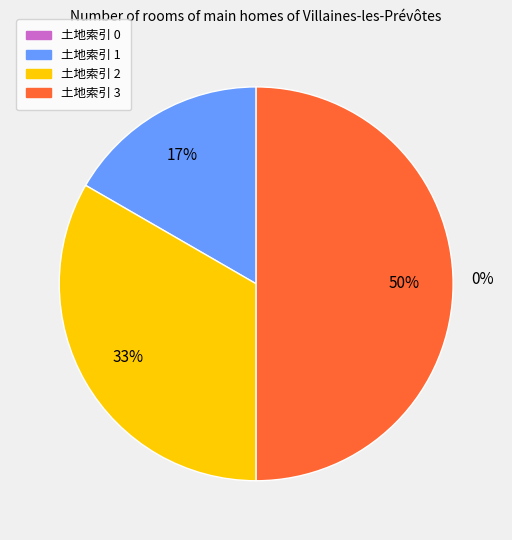

Count the number of slices in the pie.

4